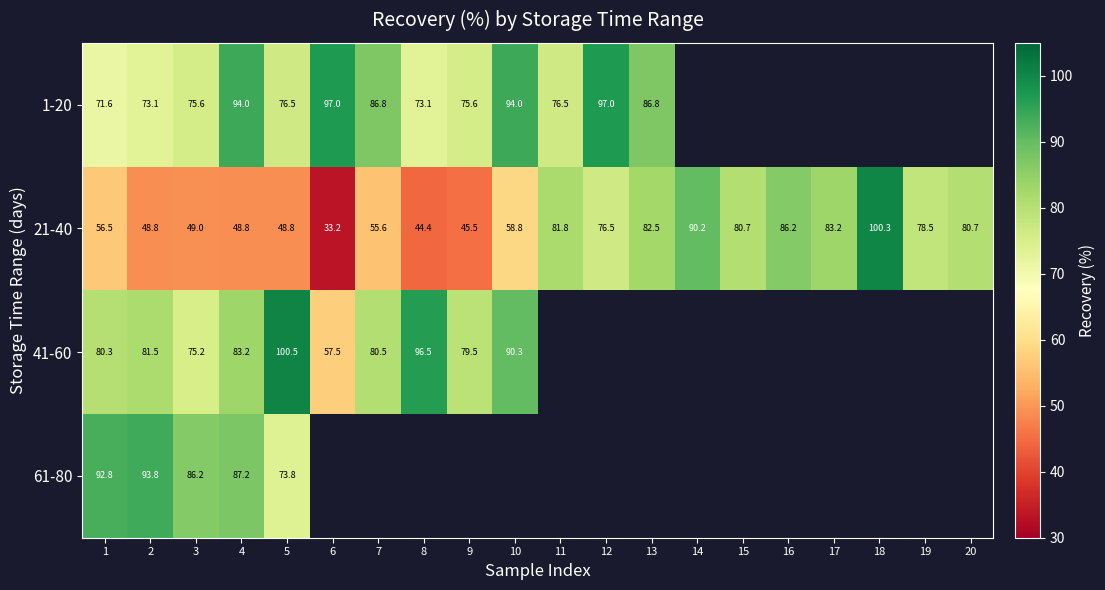

How many series are shown in this chart?

4